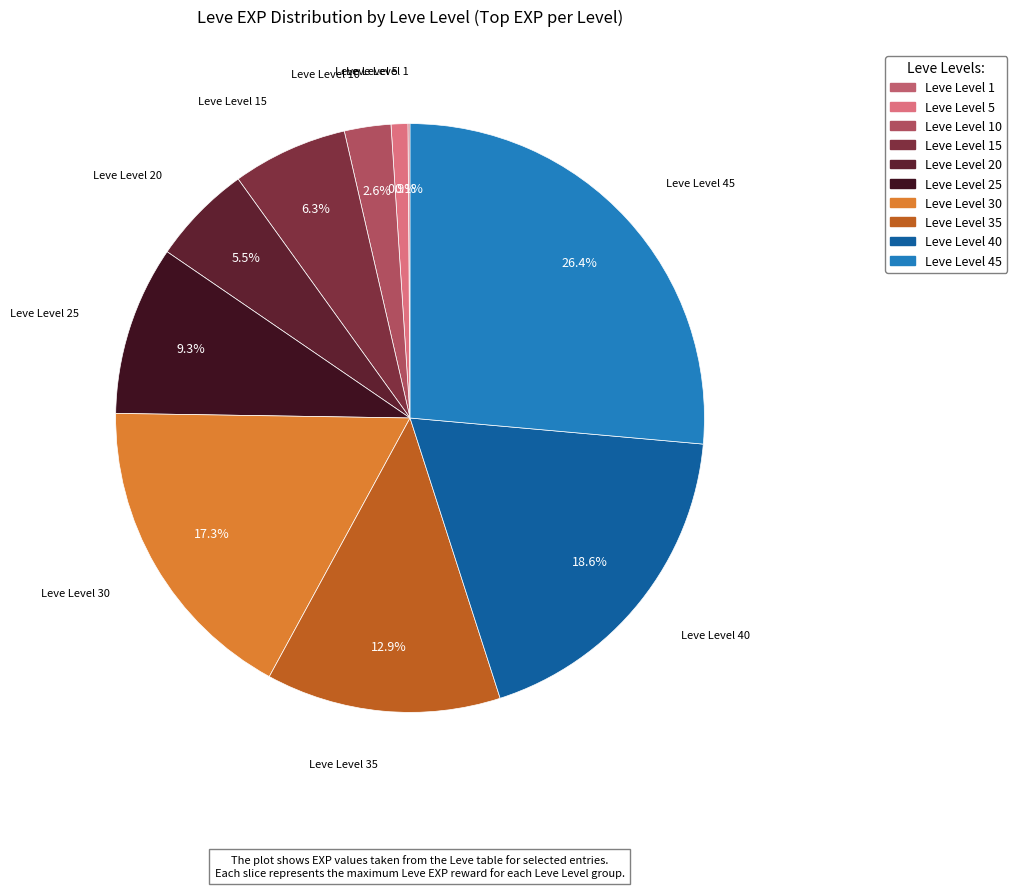

What is the largest slice in the pie chart?

Leve Level 45